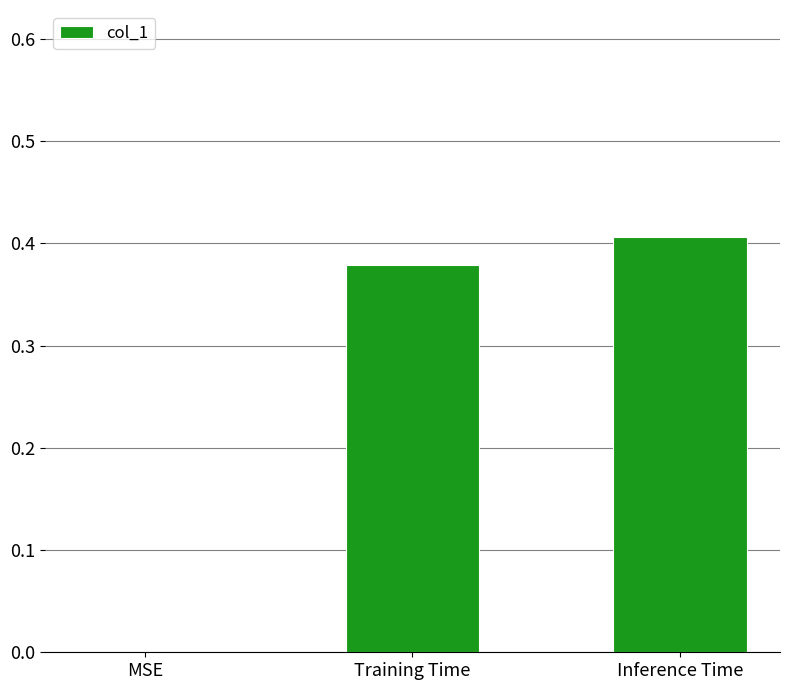

At which label is the value closest to 0?

MSE